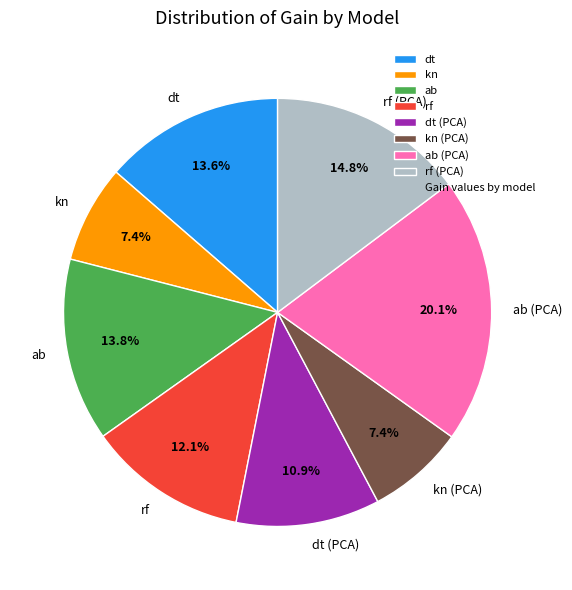

Is rf the majority of the pie?

No